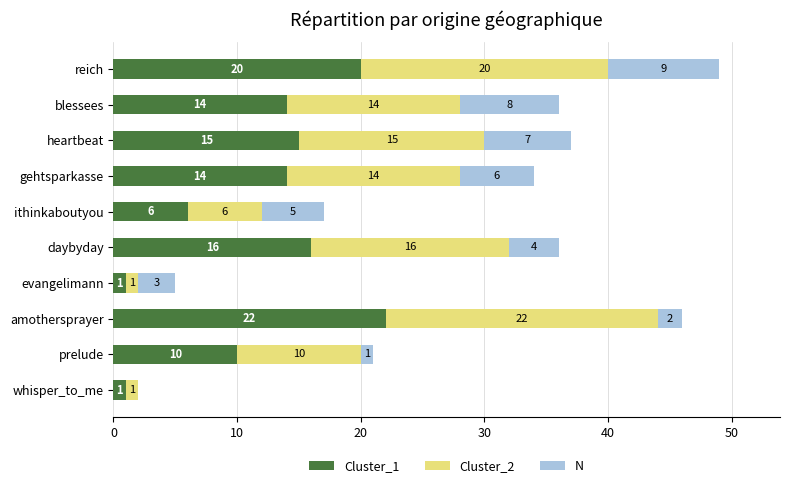

At which label does Cluster_1 reach its peak?

amothersprayer